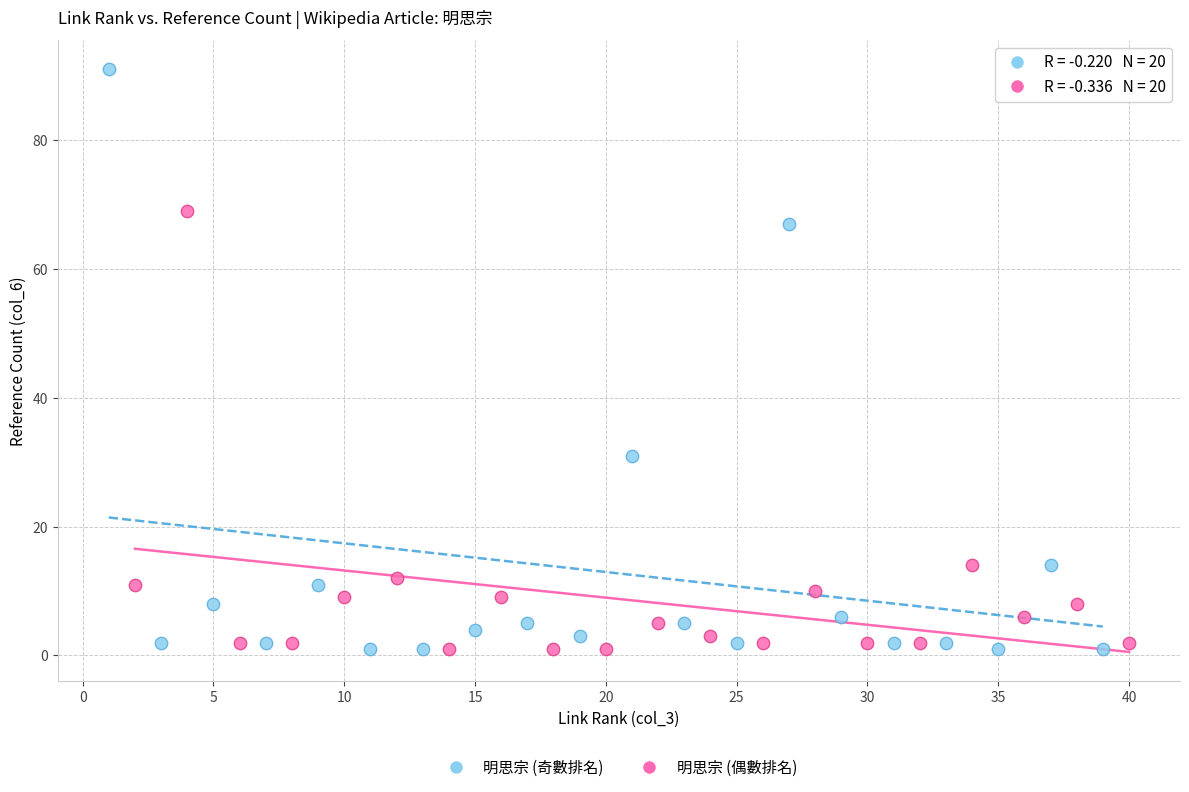

Which series has the widest spread of Y values?

明思宗 (奇數排名)